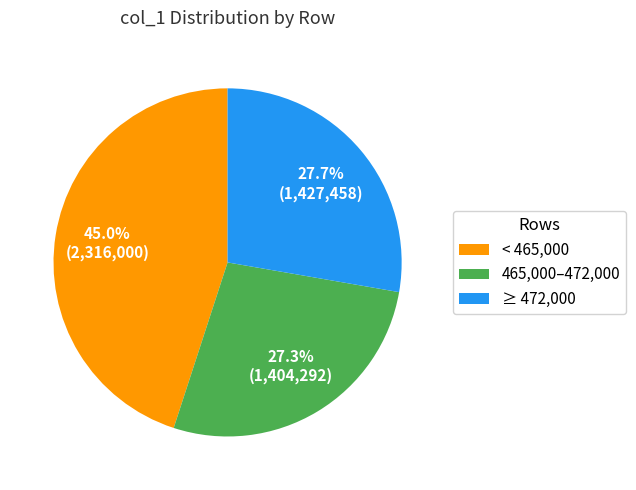

How many slices are in this pie chart?

3